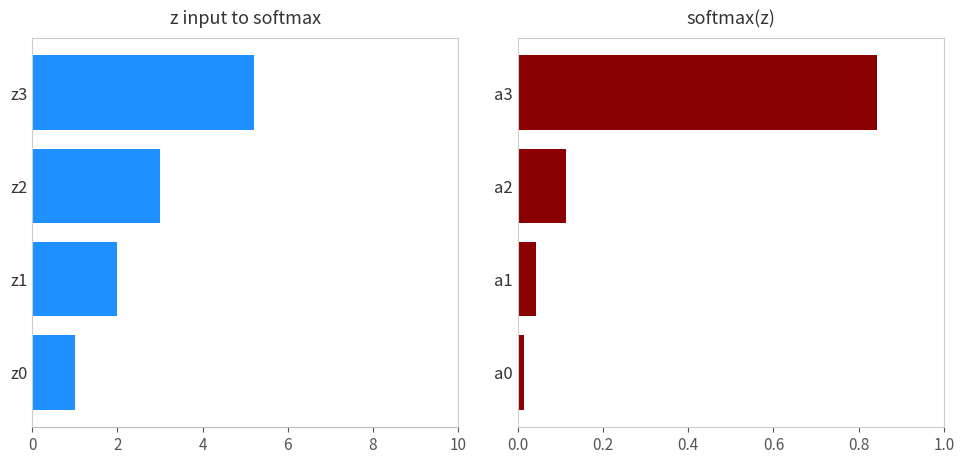

True or false: z input has a value of 2.0 at z1.

True